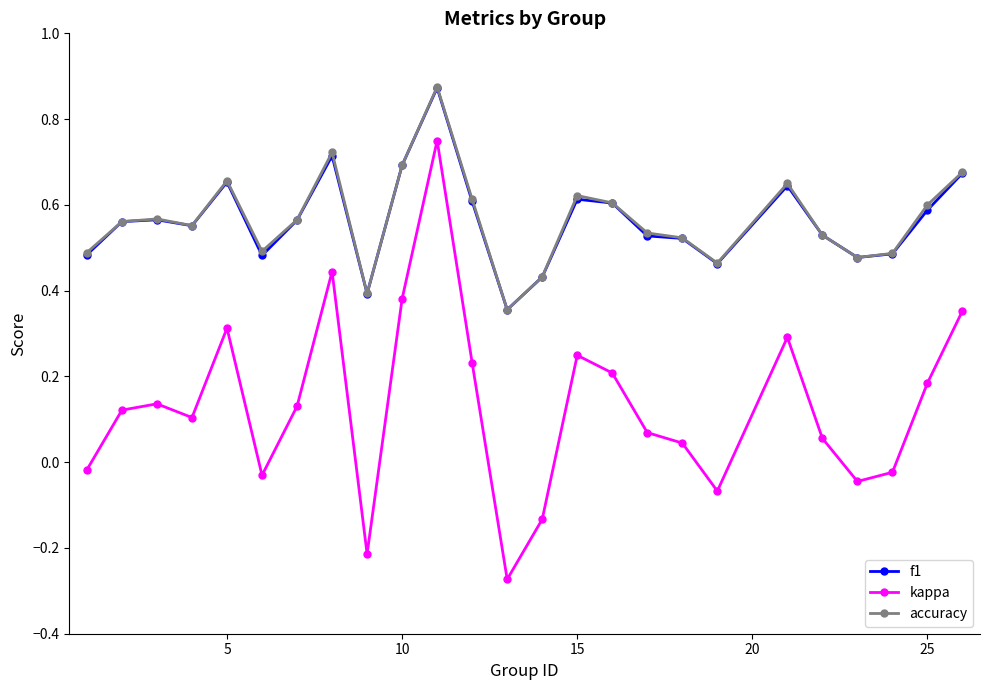

True or false: kappa has more than 0 interior local peaks.

True